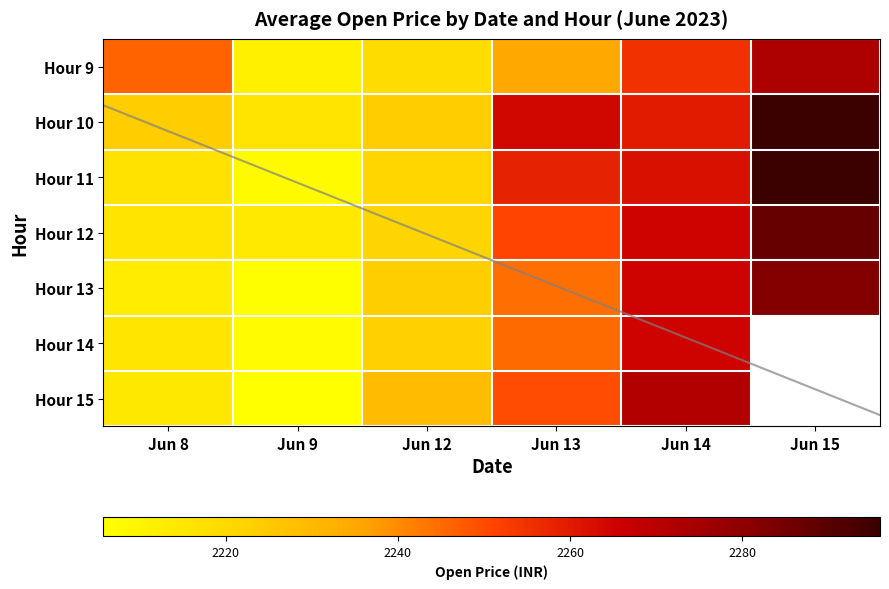

Which category has the lowest value in the Hour 11 series?

Jun 9